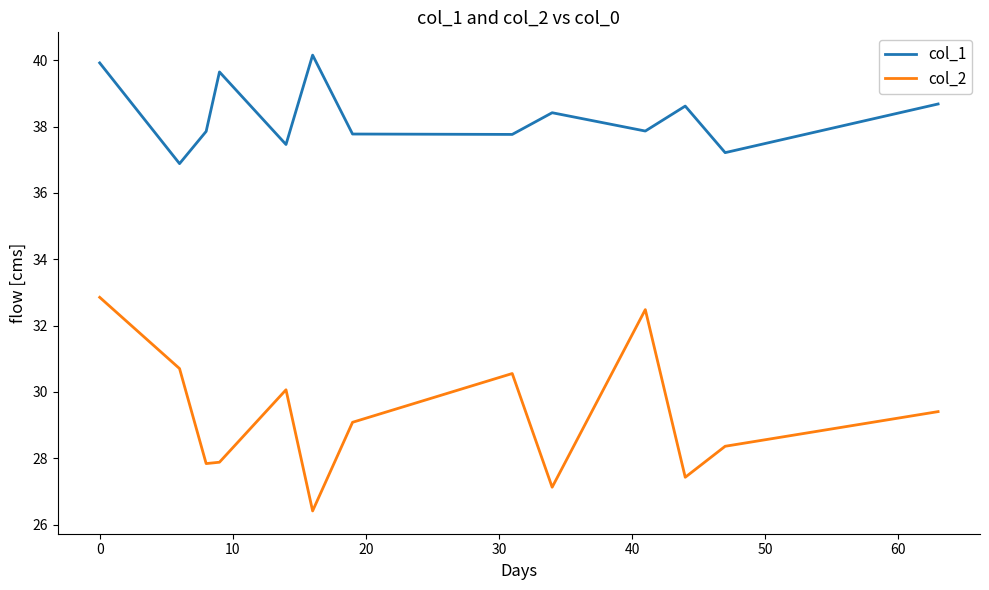

What is the difference between the maximum and minimum values in the col_2 series?

6.4